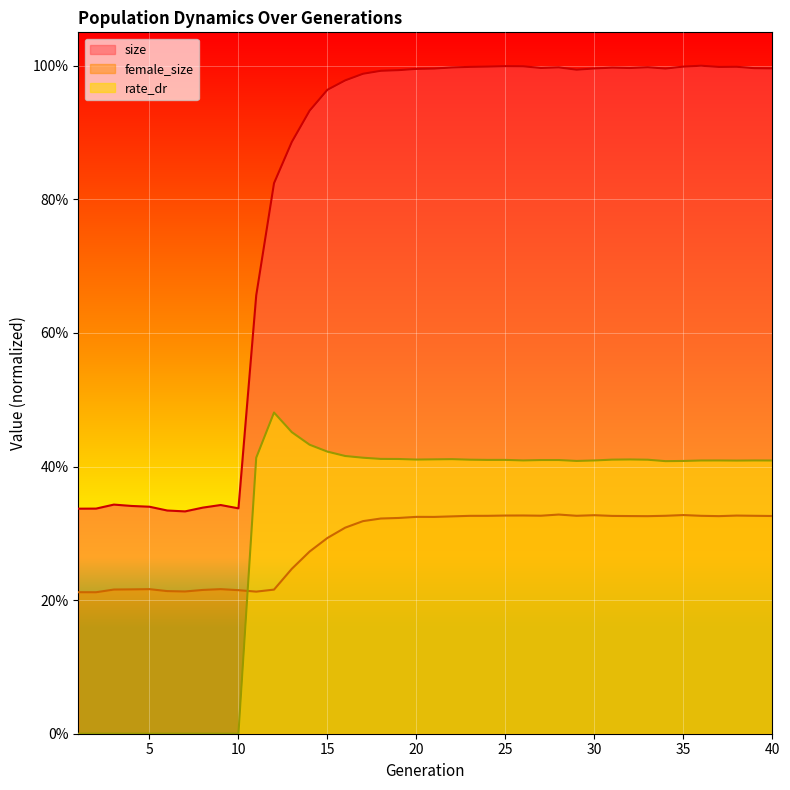

At which category does female_size reach its first local peak?

5